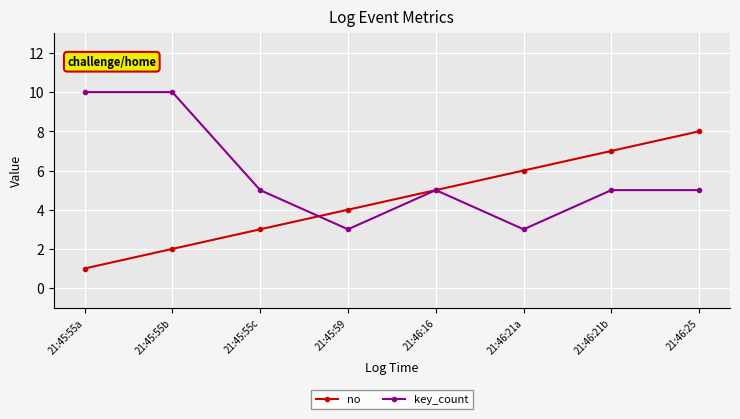

At which category is the sum across all series the highest?

21:46:25